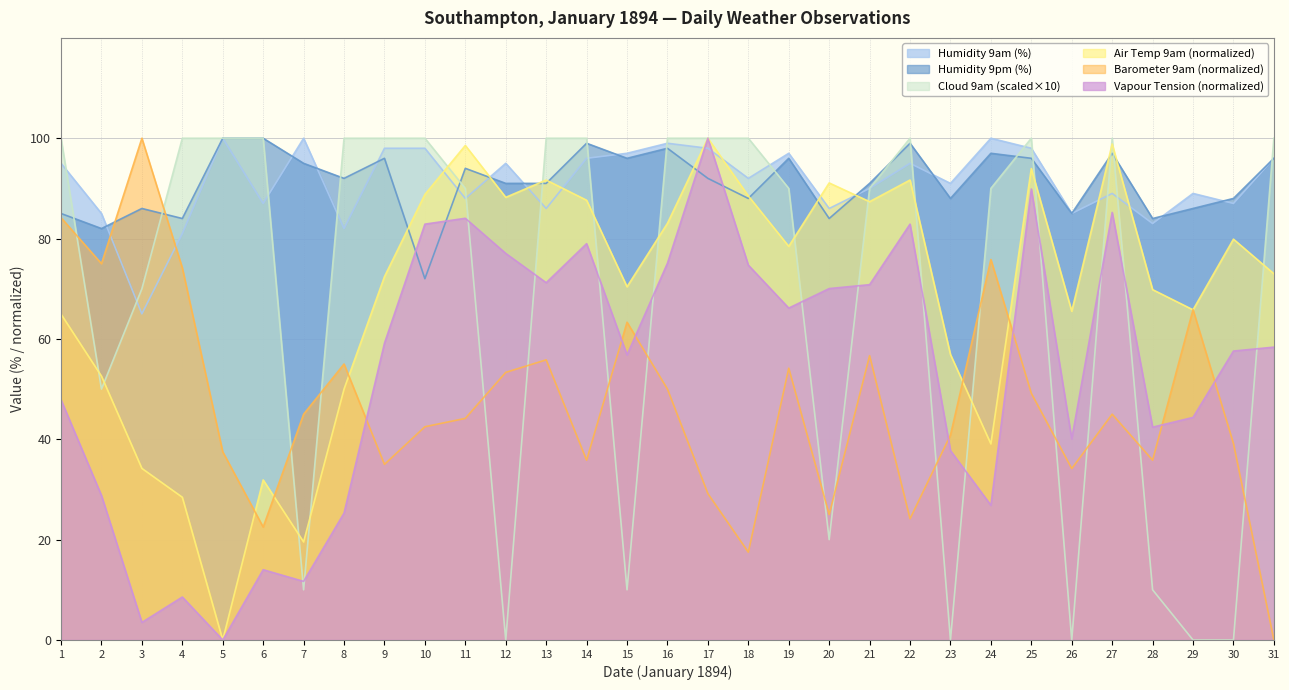

Rank the series by their maximum value, from highest to lowest.

Humidity 9am, Air Temp 9am, Vapour Tension 9am, Barometer 9am, Humidity 9pm, Cloud 9am